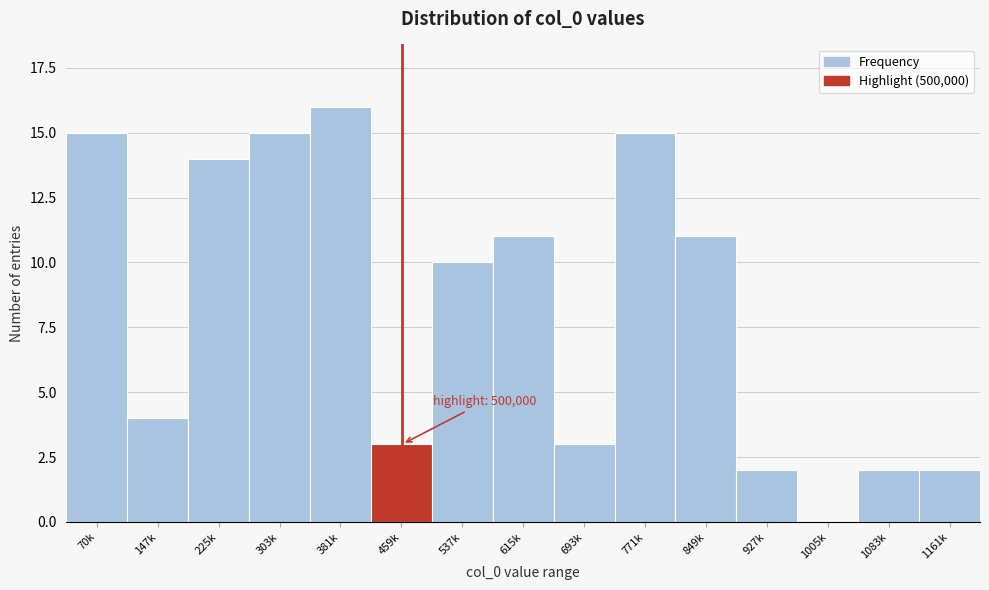

Reading left to right, extract all data points from this chart.

70k=15	147k=4	225k=14	303k=15	381k=16	459k=3	537k=10	615k=11	693k=3	771k=15	849k=11	927k=2	1005k=0	1083k=2	1161k=2